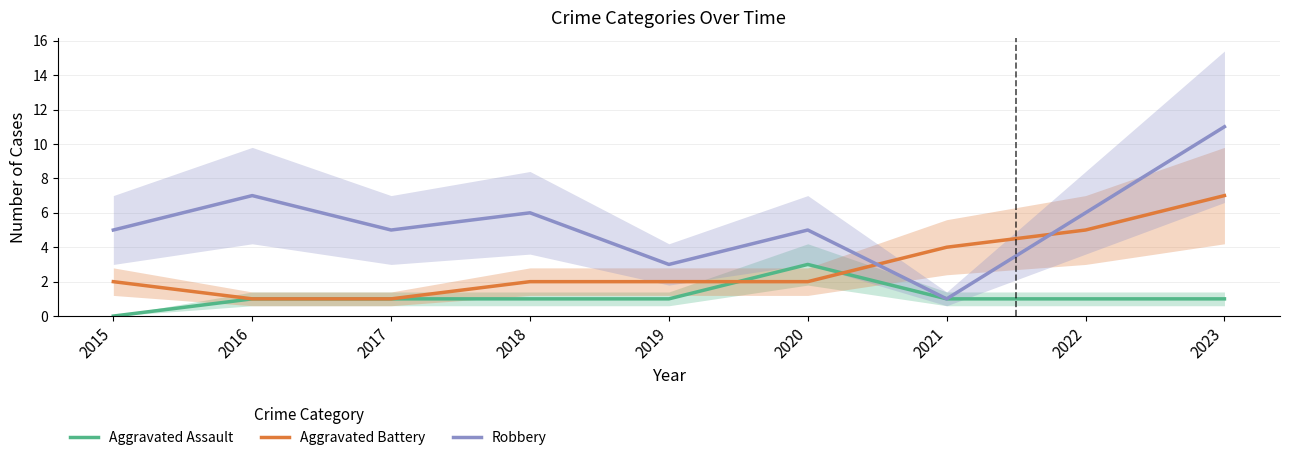

Reading right to left, transcribe all the data shown in this chart.

Aggravated Assault: 1	1	1	3	1	1	1	1	0
Aggravated Battery: 7	5	4	2	2	2	1	1	2
Robbery: 11	6	1	5	3	6	5	7	5